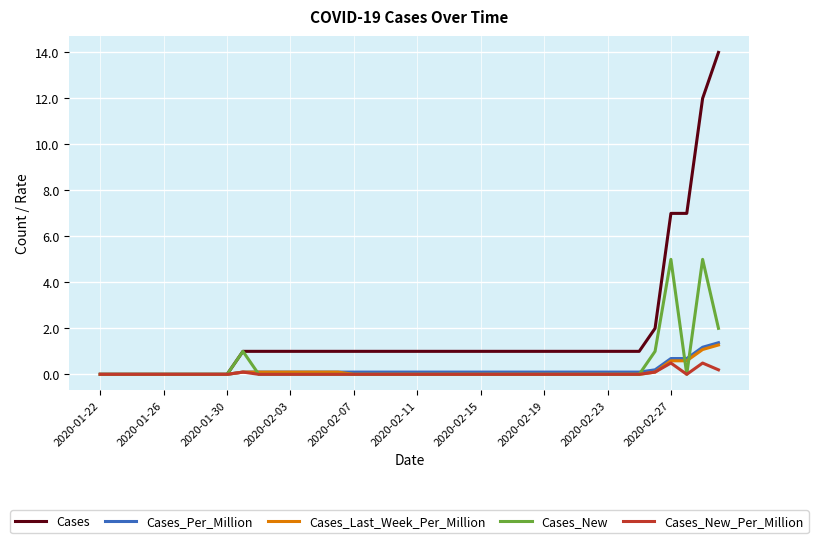

Which series has the largest total across all categories?

Cases